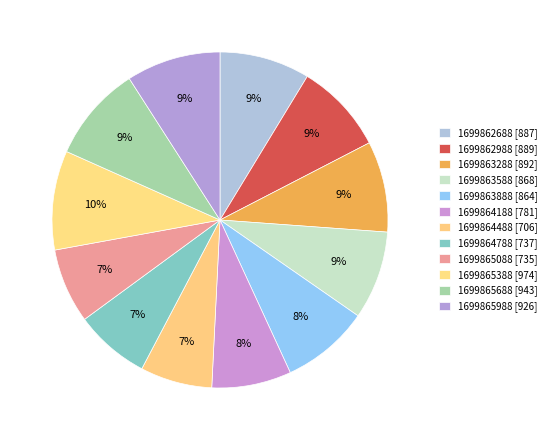

How many segments does this pie chart have?

12